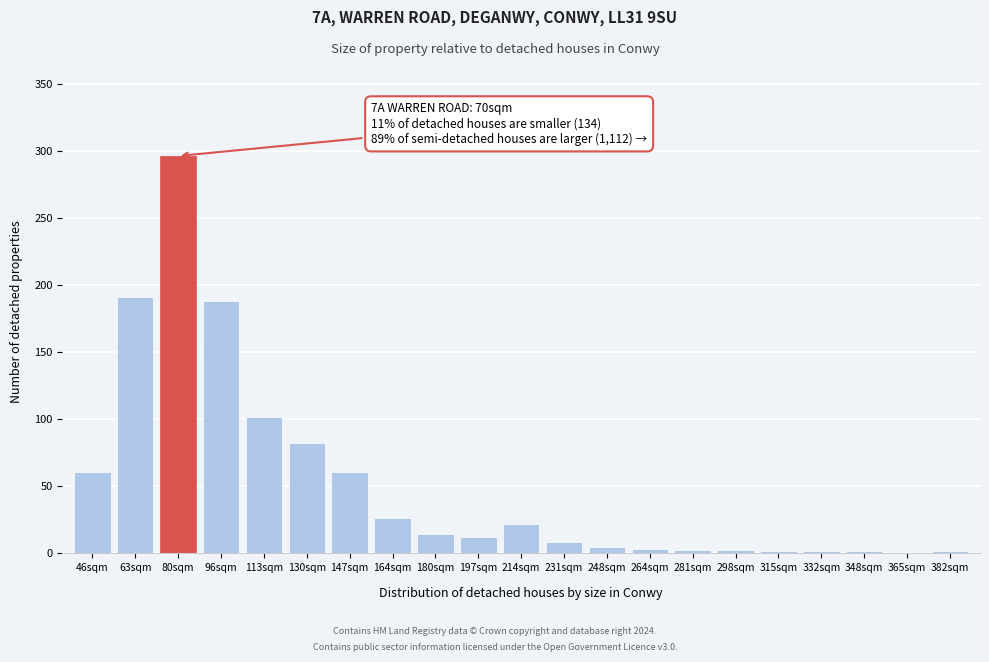

Which category has the highest value across all series?

80sqm